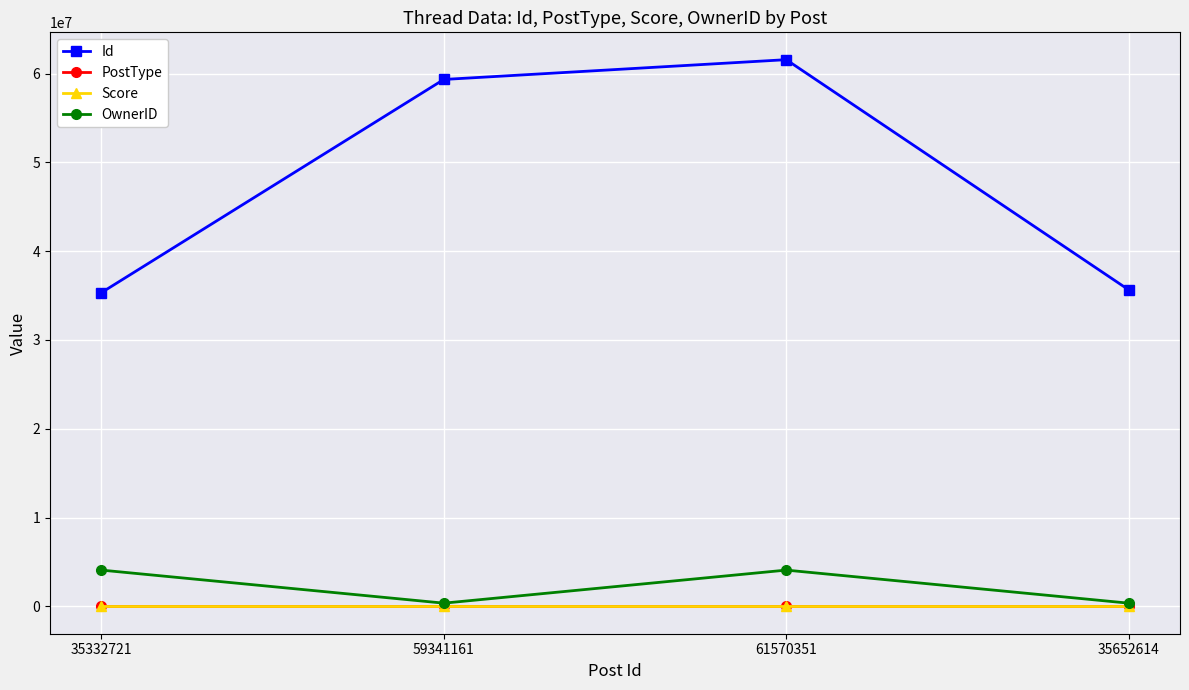

Which series has the largest range (max minus min)?

Id